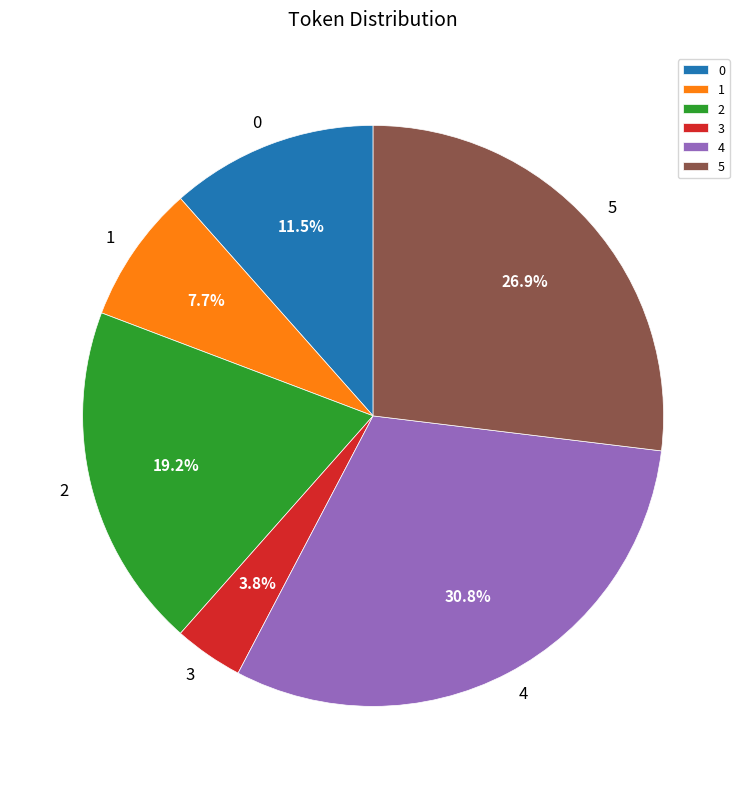

Is 3 the majority of the pie?

No